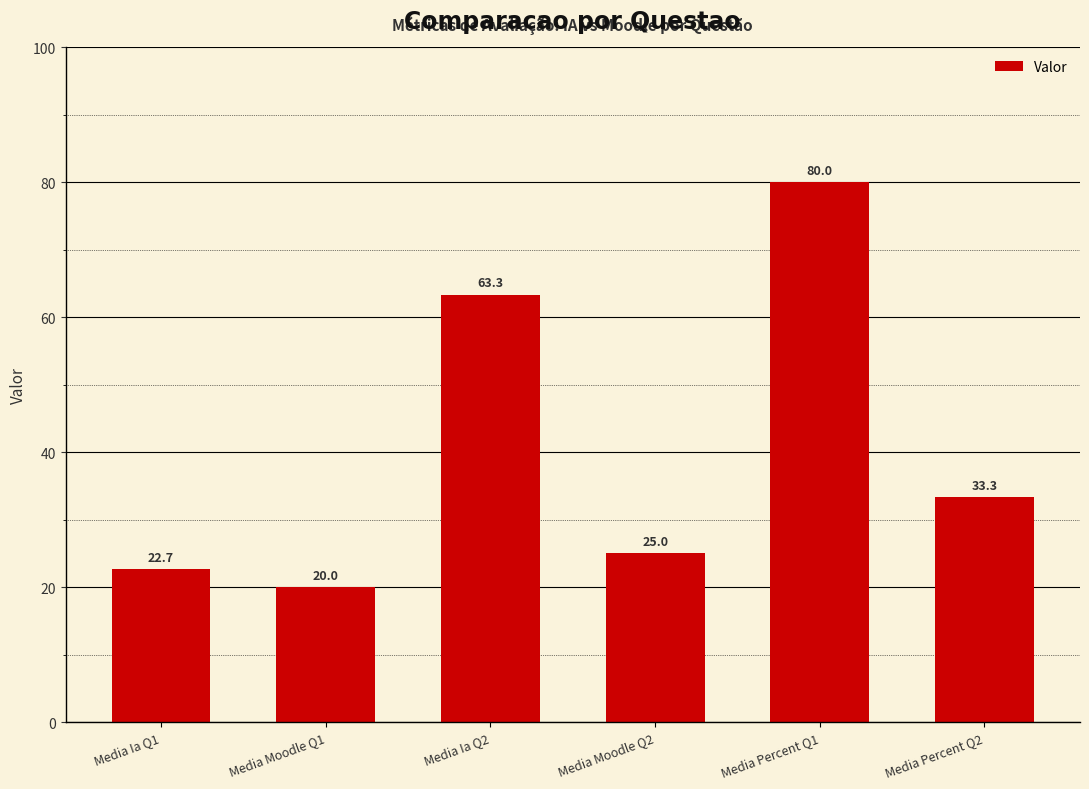

List the labels in order of value, largest first.

Media Percent Q1, Media Ia Q2, Media Percent Q2, Media Moodle Q2, Media Ia Q1, Media Moodle Q1